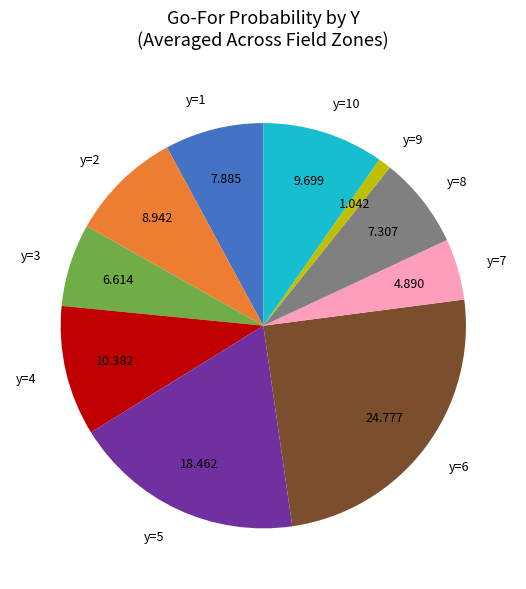

How many segments does this pie chart have?

10